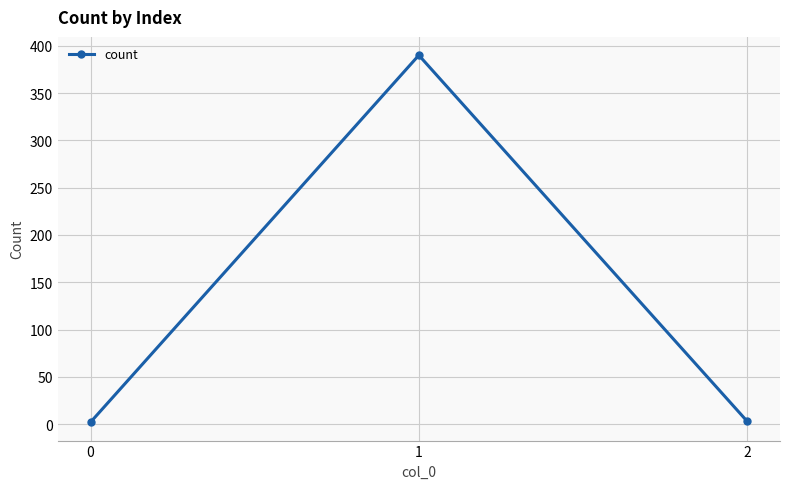

How many lines are shown in the chart?

1